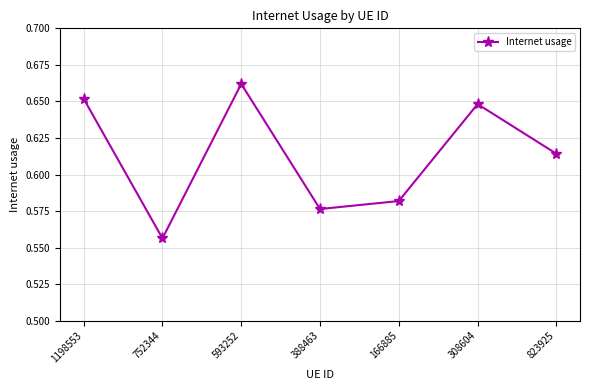

What is the difference between the maximum and second lowest values?

0.1